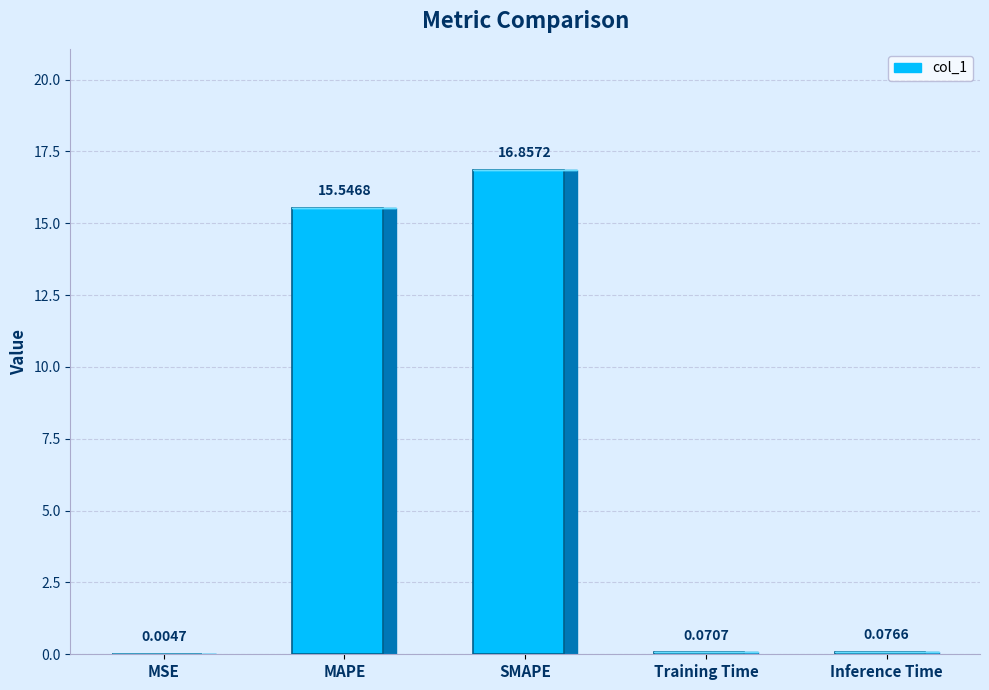

Rank the categories by value from highest to lowest.

SMAPE, MAPE, Inference Time, Training Time, MSE